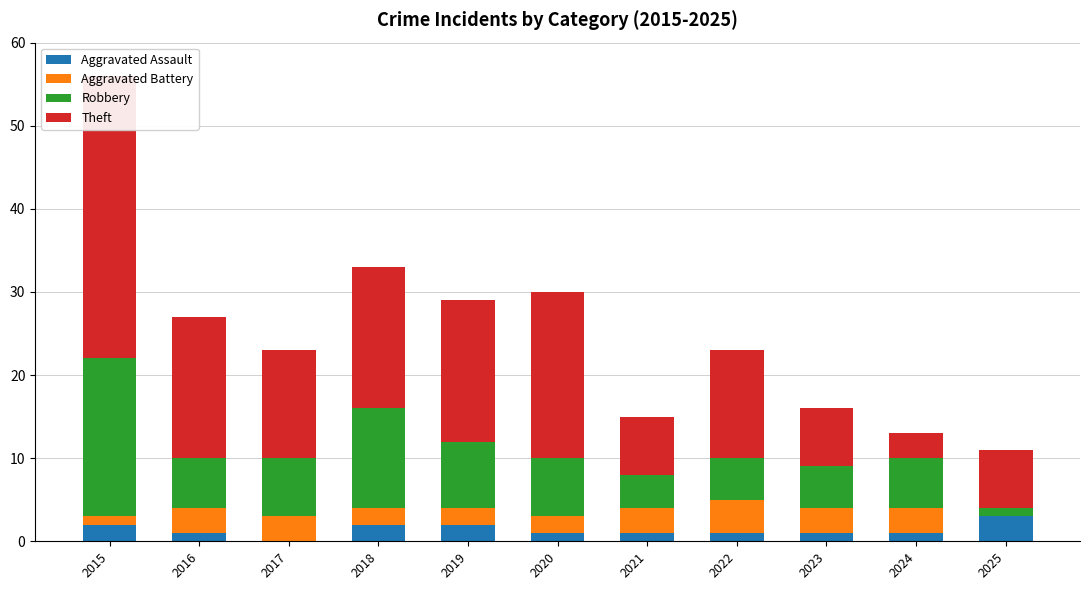

What is the value of the Robbery bar at the 9th from the left?

5